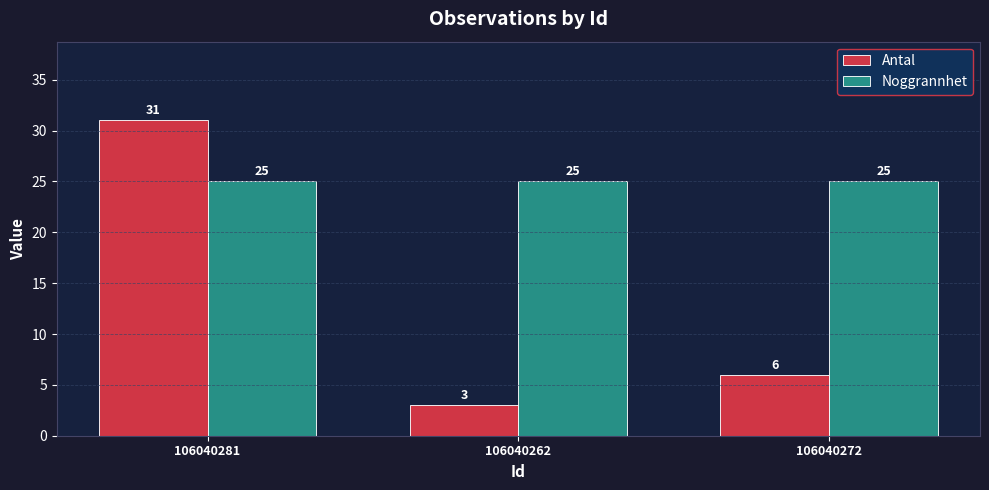

How many distinct data groups are displayed?

2